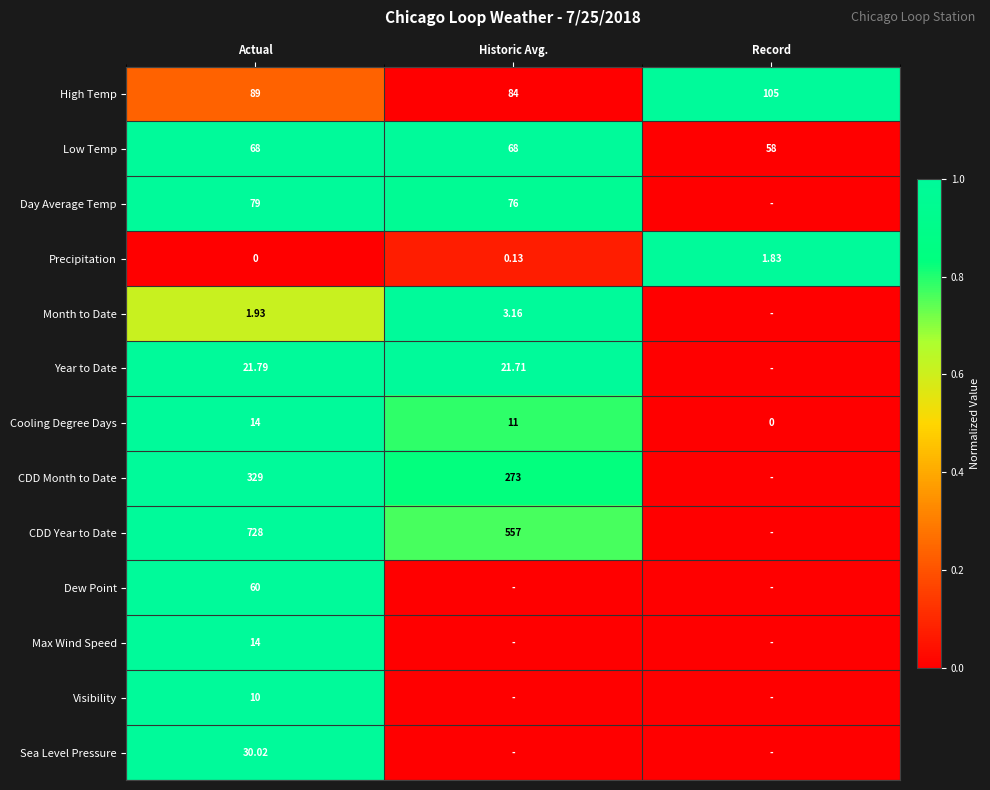

What is the total value across all series at Actual?

1444.7